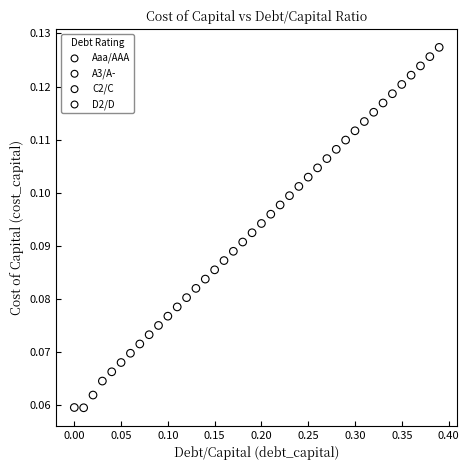

What are all the series names shown in the legend?

Aaa/AAA, A3/A-, C2/C, D2/D